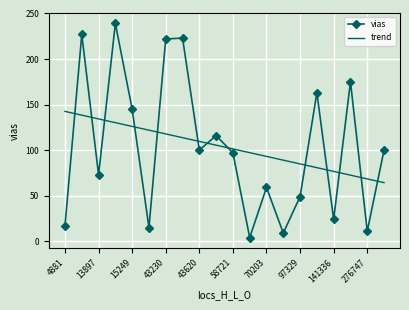

True or false: trend and vias intersect in this chart.

True